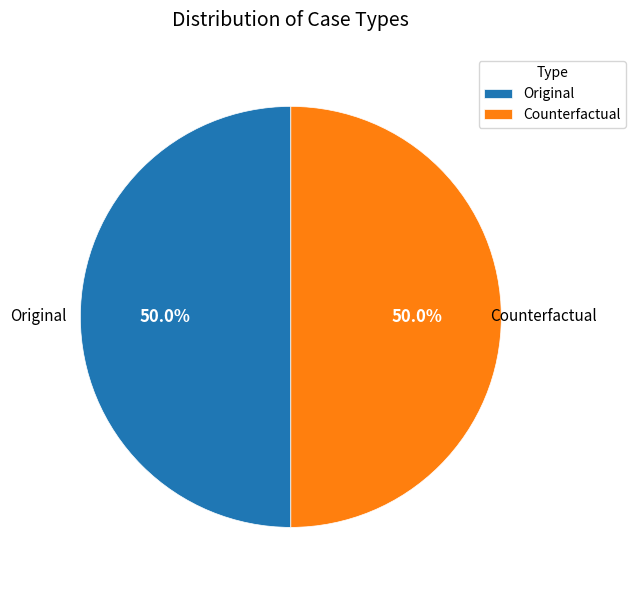

How much of the chart is everything except Original?

50.0%